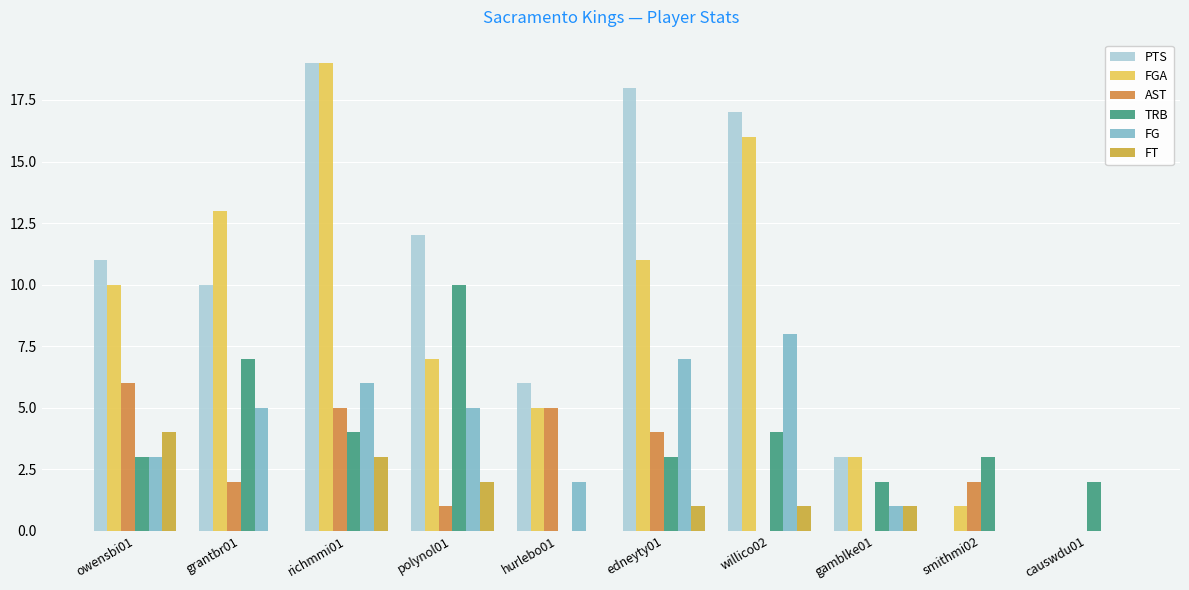

Rank the series at causwdu01 from lowest to highest value.

PTS, FGA, AST, FG, FT, TRB